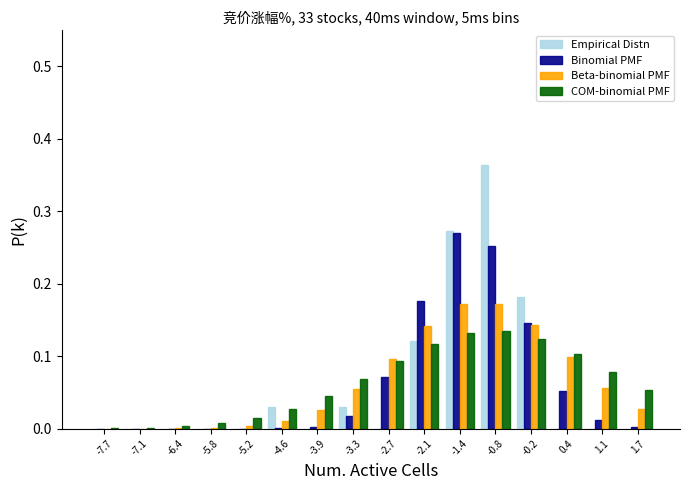

In the Empirical Distn series, which range on the x-axis has the tallest bar?

-1.1 to -0.5